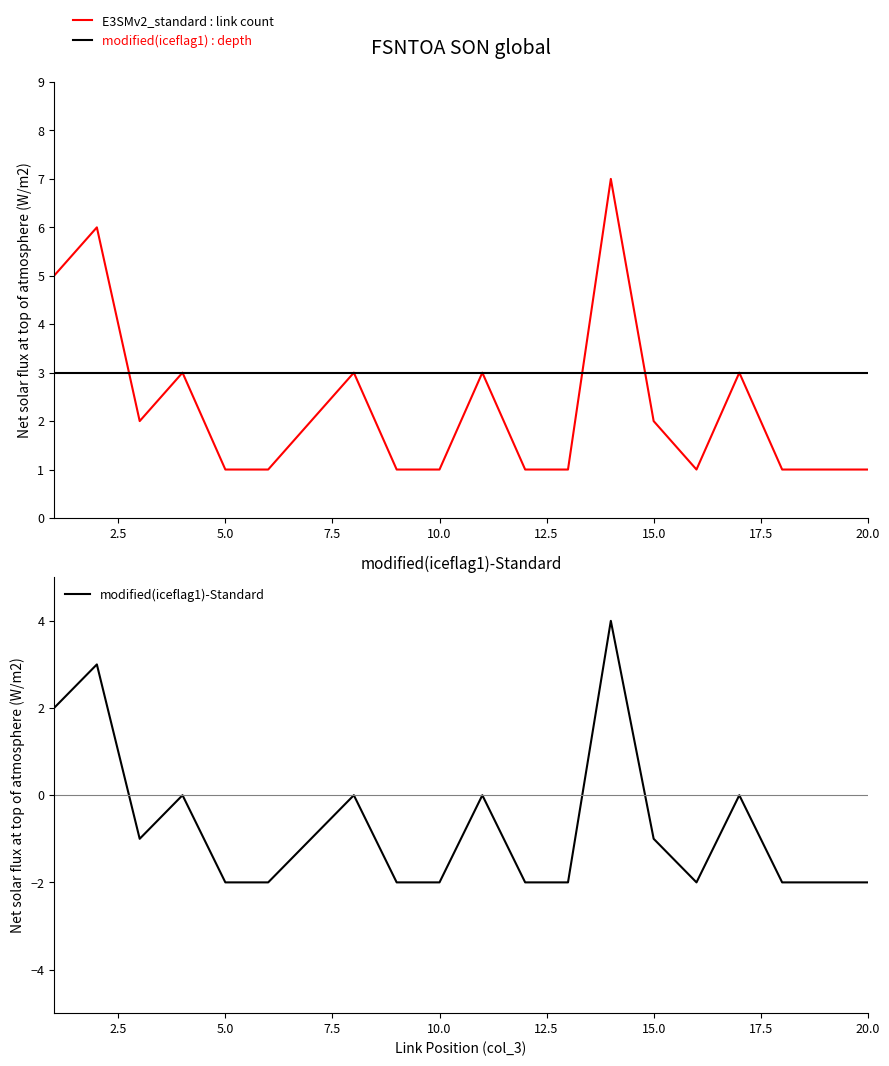

What are all the series names shown in the legend?

E3SMv2_standard : link count, modified(iceflag1) : depth, modified(iceflag1)-Standard